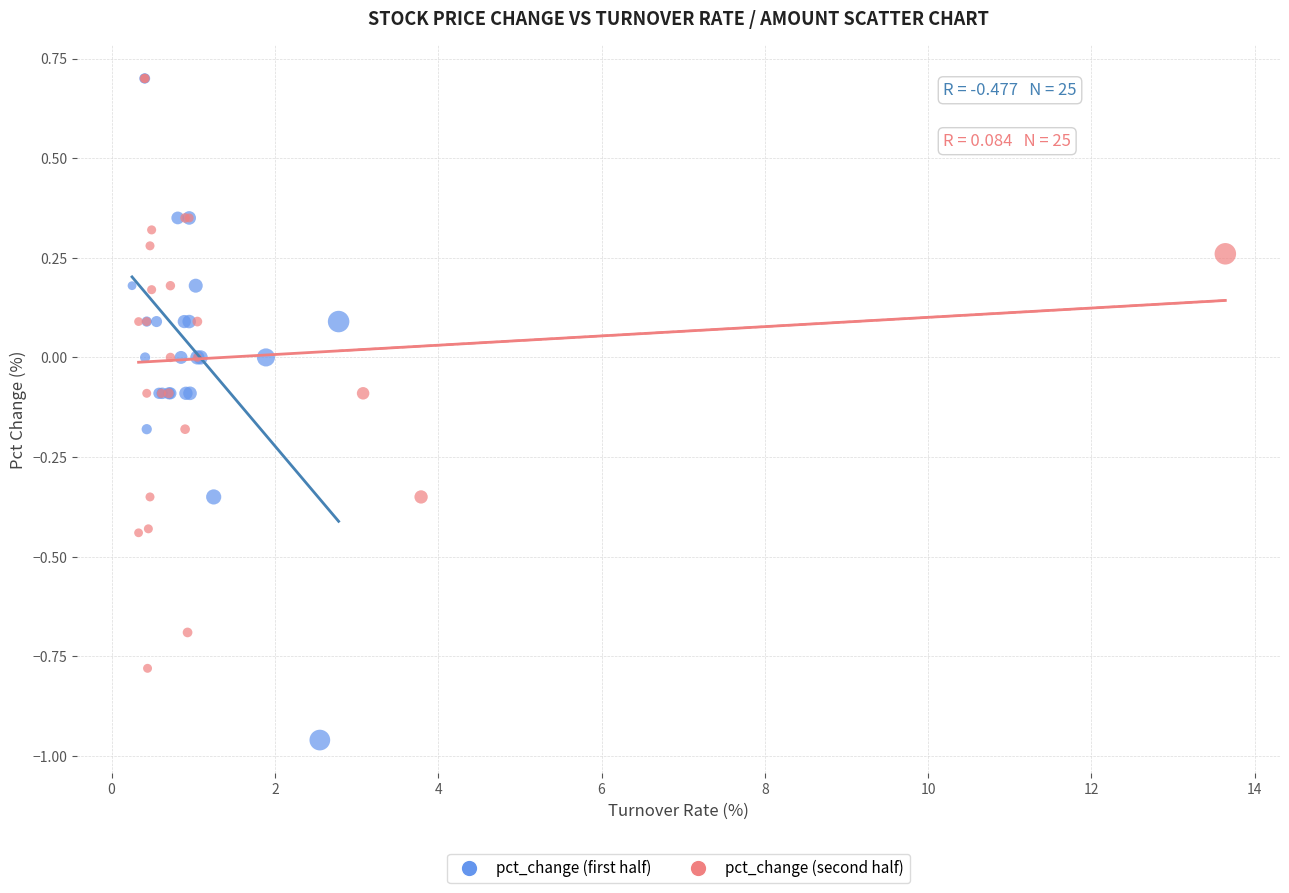

What are all the series names shown in the legend?

pct_change (first half), pct_change (second half)